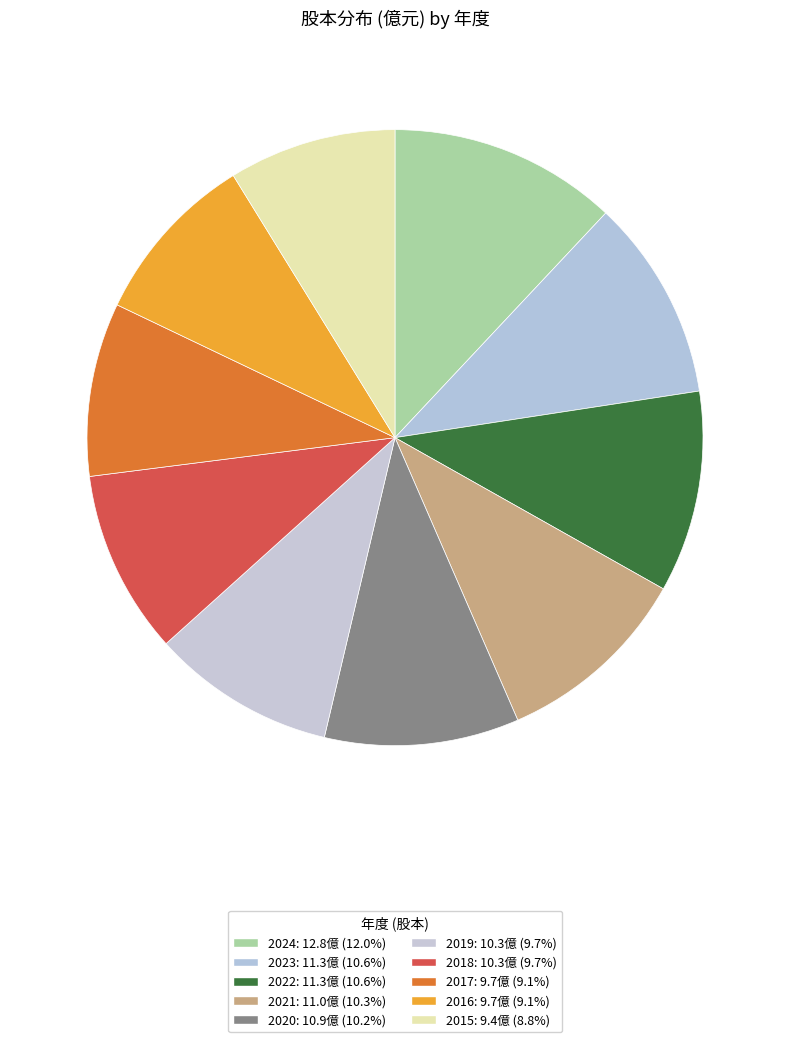

Does 2015 account for over 50% of the chart?

No